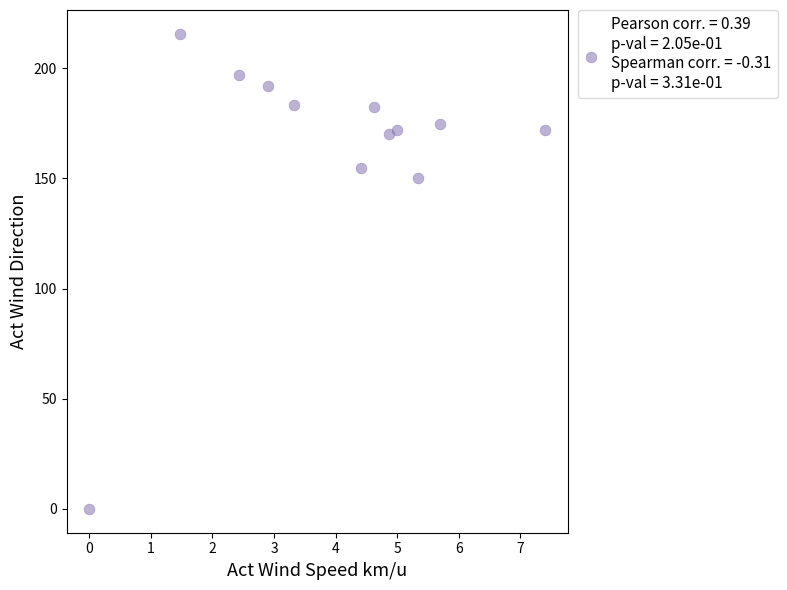

What Y value in the scatter plot is closest to 107?

150.4